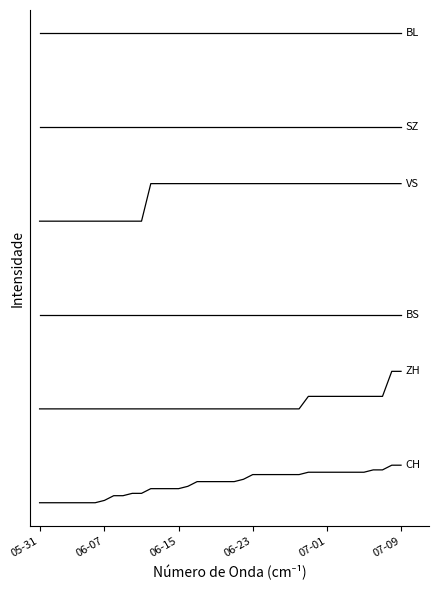

Does the chart have visible grid lines?

No